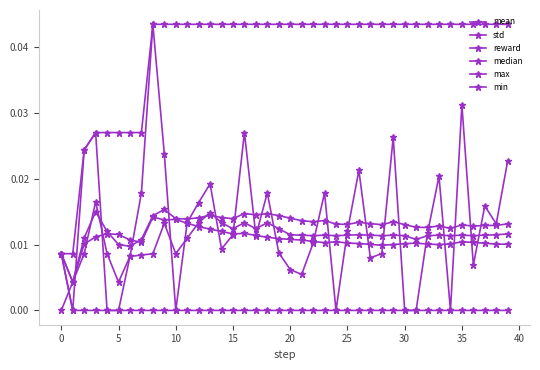

How many series are shown in this chart?

6